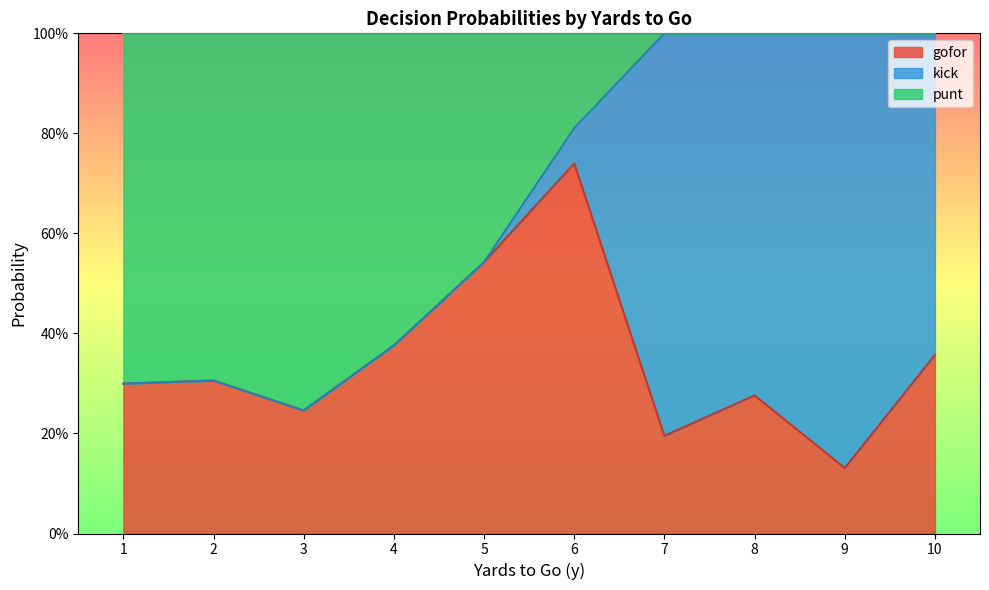

What is the total value across all series at 6?

1.0